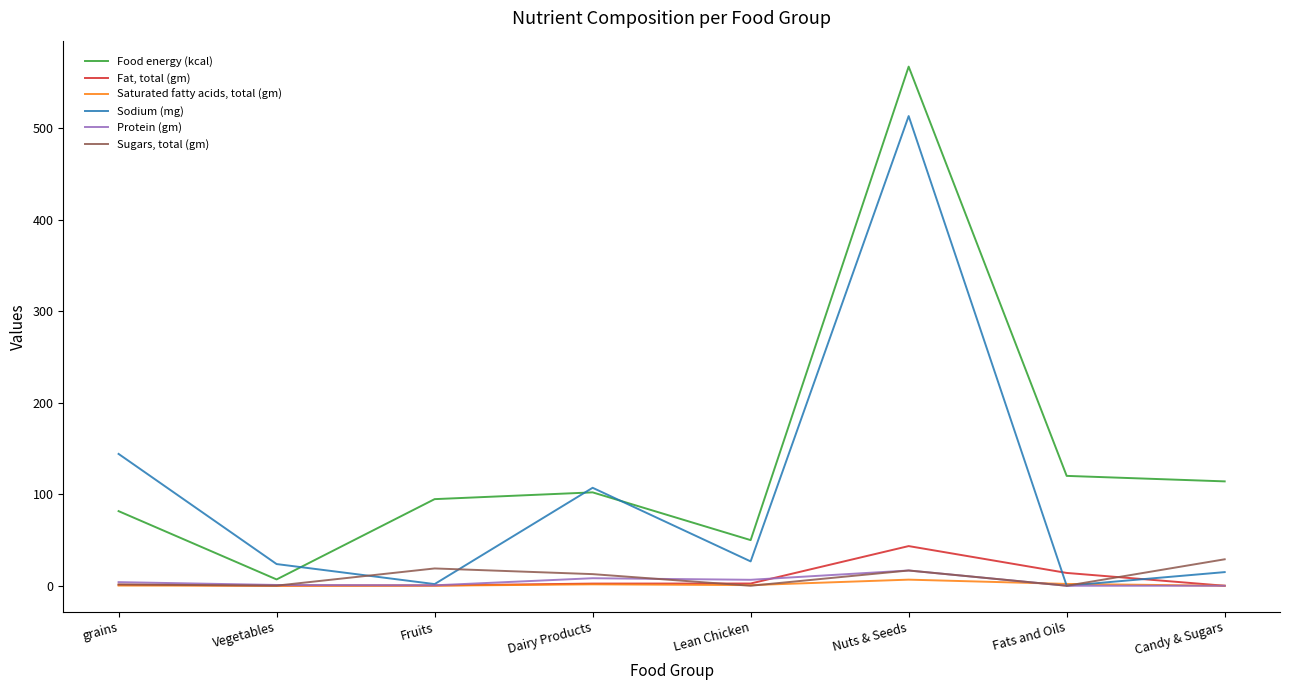

At which label is Sodium (mg) closest to 256?

grains